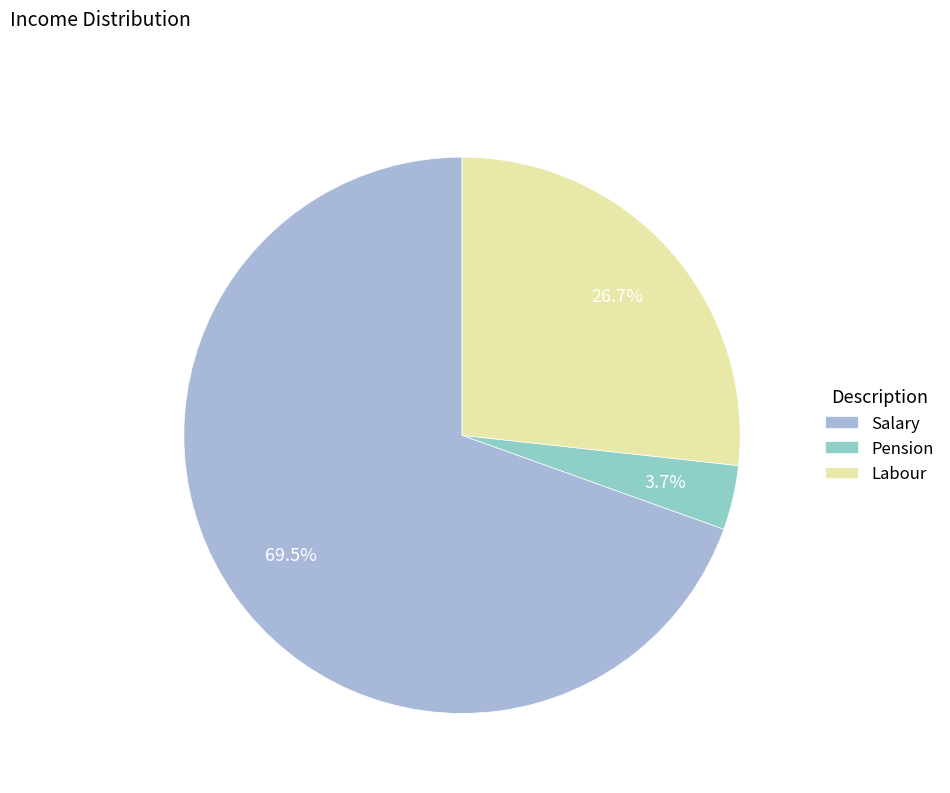

How many slices are in this pie chart?

3